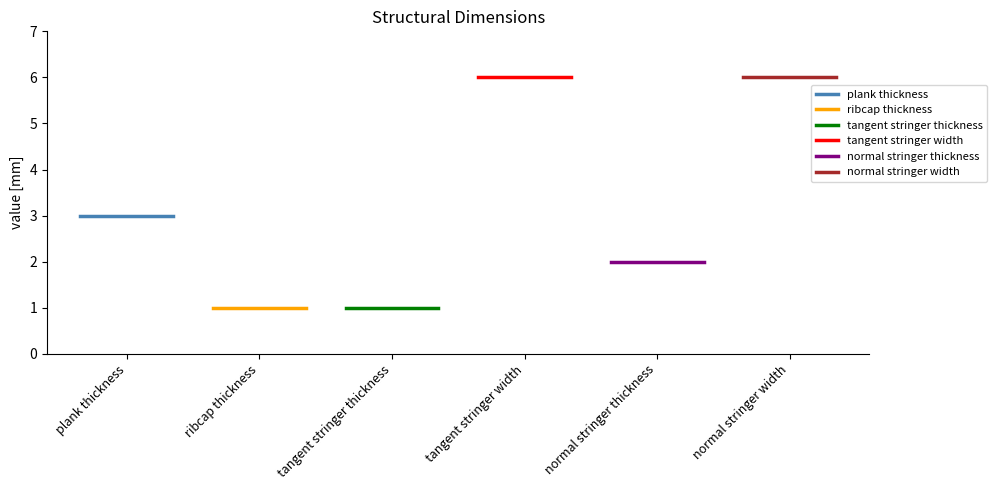

Between plank thickness and ribcap thickness, which is larger?

plank thickness